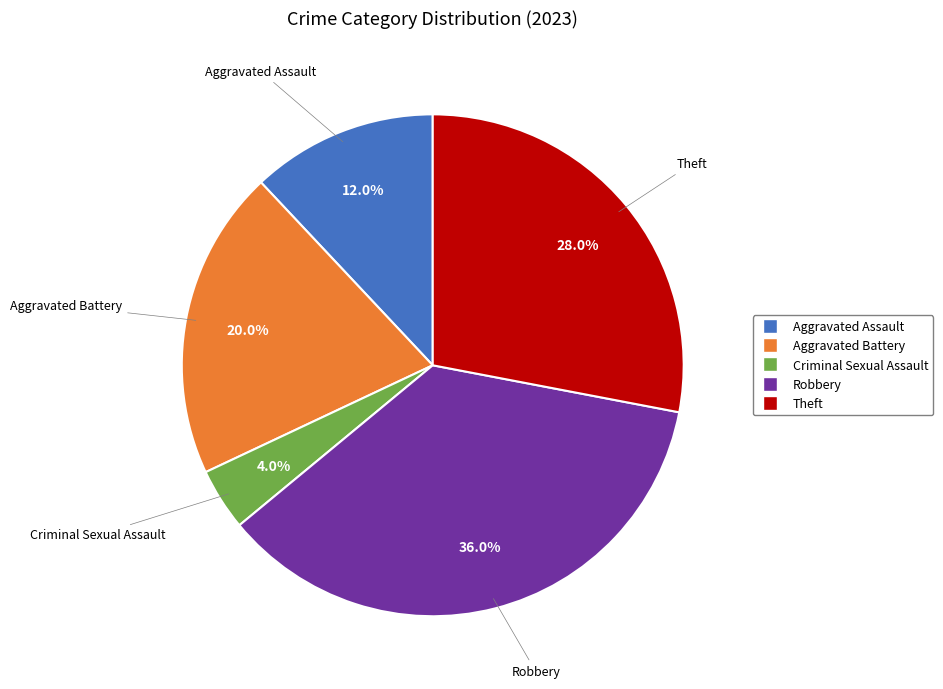

What is the ratio of the value at Theft to the value at Aggravated Assault?

2.3